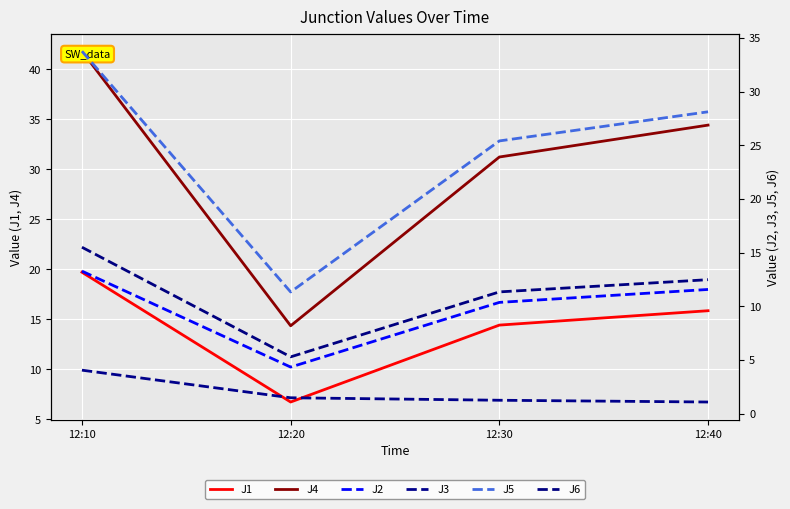

What is the sum of the J2 values at 12:20 and 12:40?

15.9